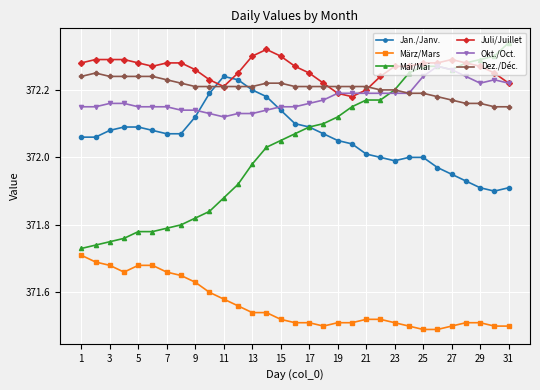

At how many categories does at least one series exceed 371?

31